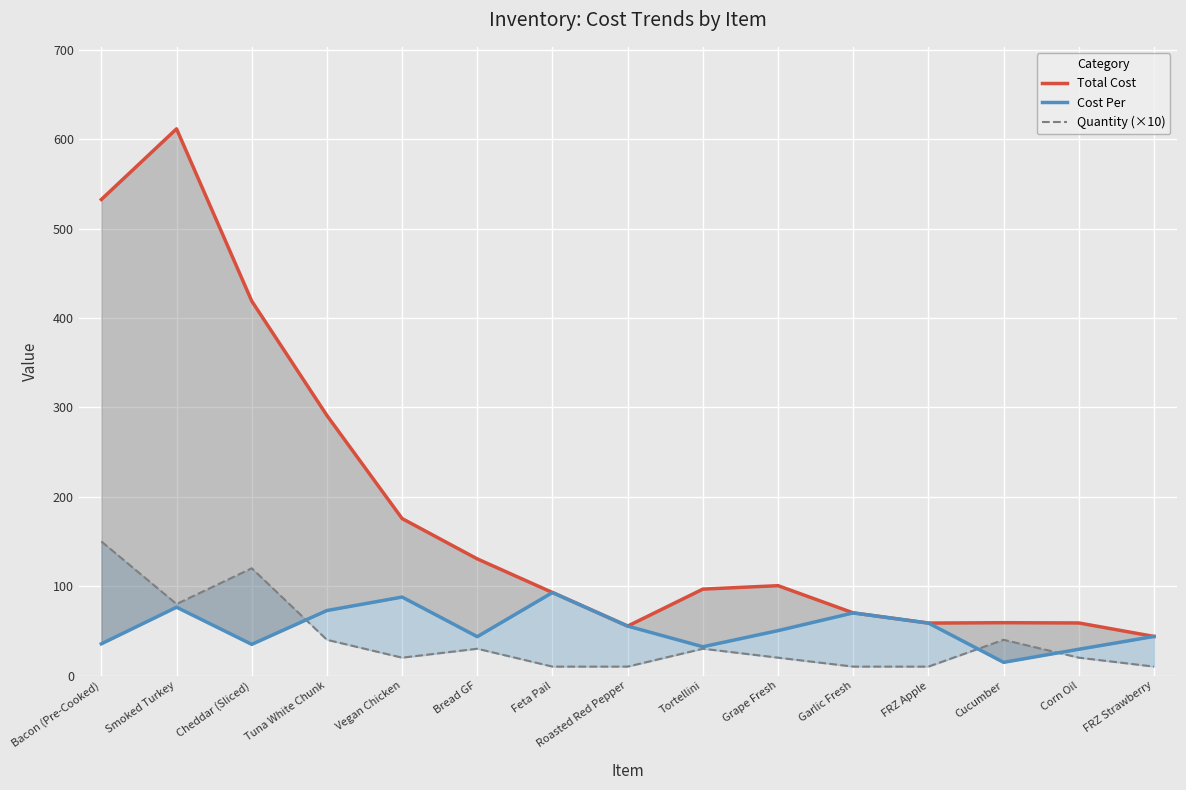

What is the smallest value displayed?

10.0